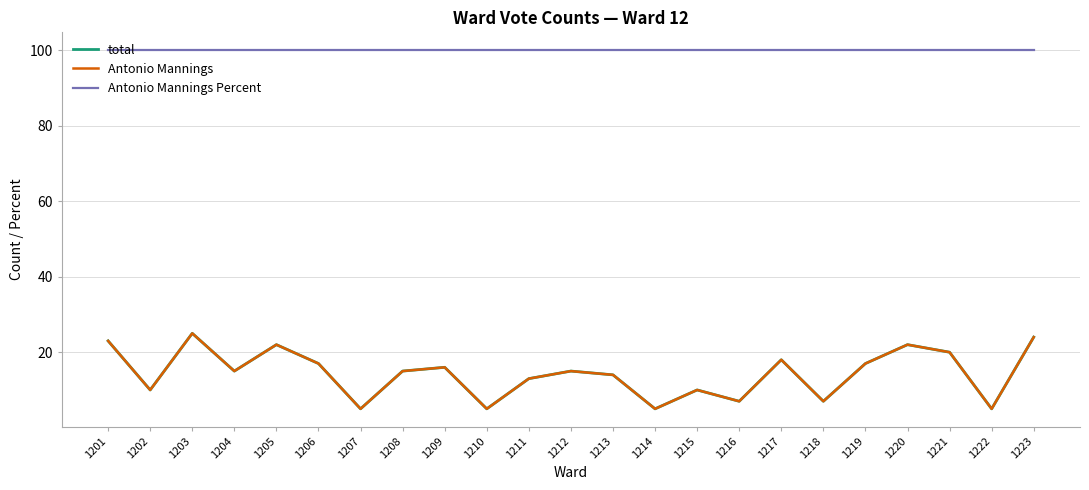

True or false: Antonio Mannings and Antonio Mannings Percent cross at least once.

False